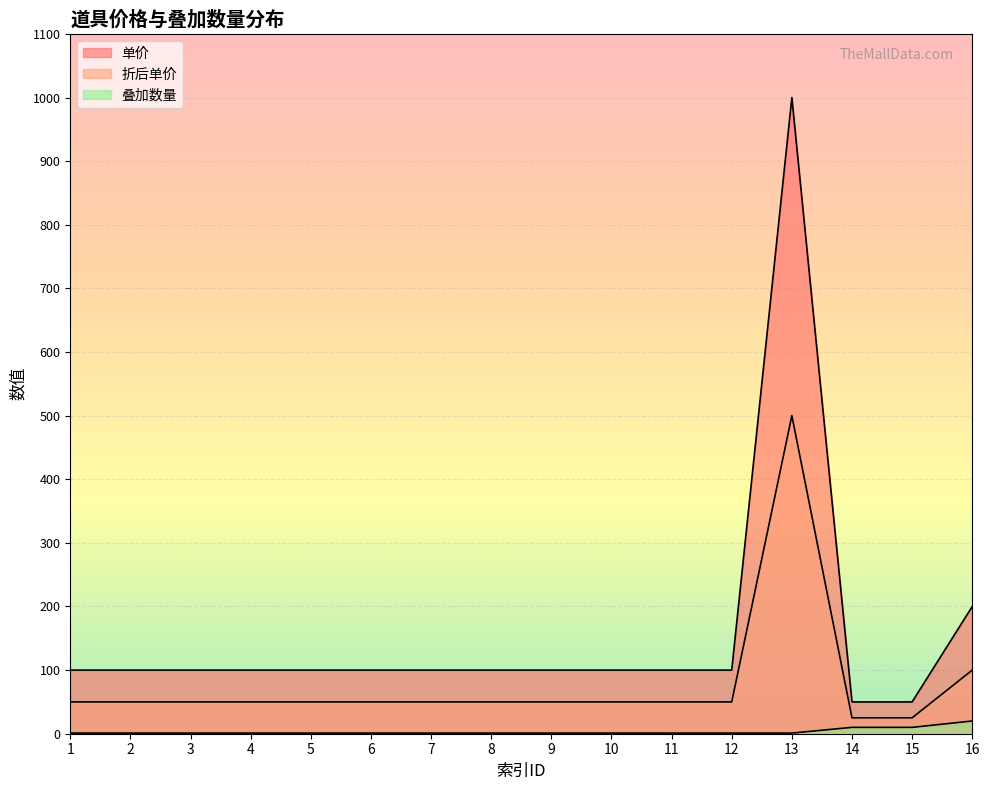

What is the value of the 折后单价 point at the 4th from the left?

50